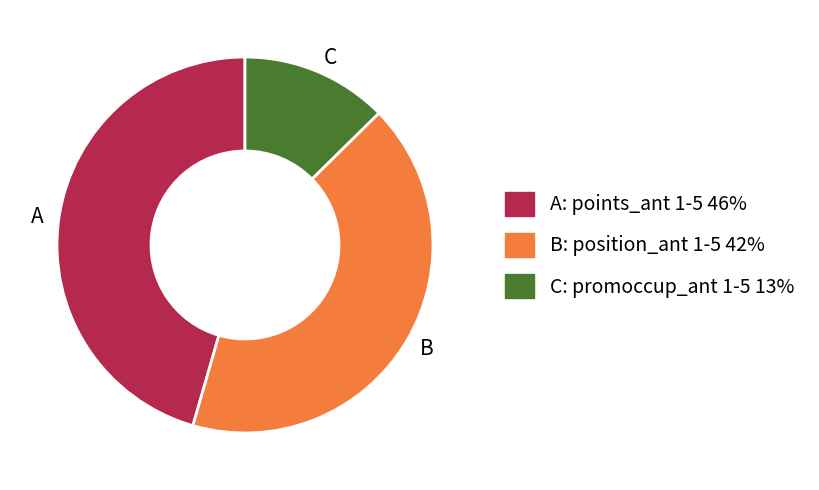

Do A and C together represent more than half of the pie?

Yes